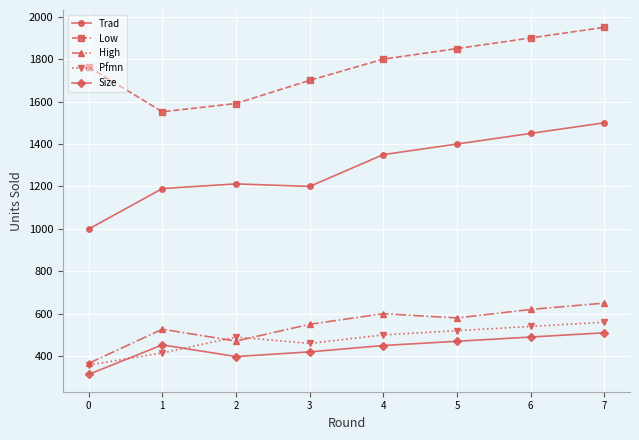

At which label does High first exceed 580?

4